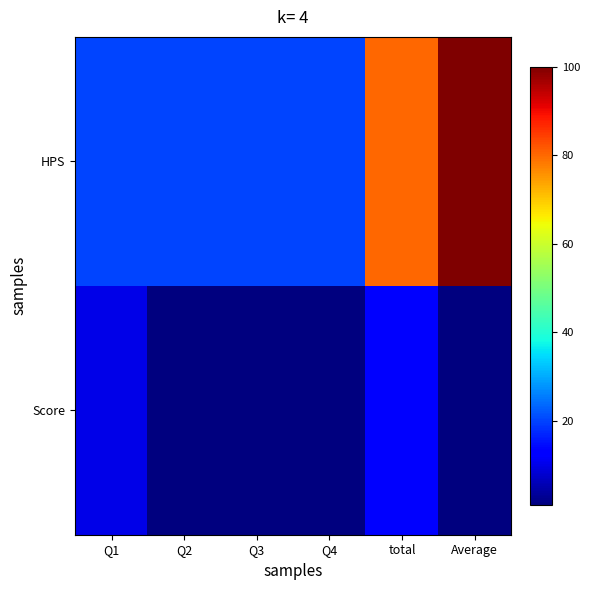

Reading right to left, extract all data points from this chart.

HPS: Average=100	total=80	Q4=20	Q3=20	Q2=20	Q1=20
Score: Average=1	total=13	Q4=1	Q3=1	Q2=1	Q1=10